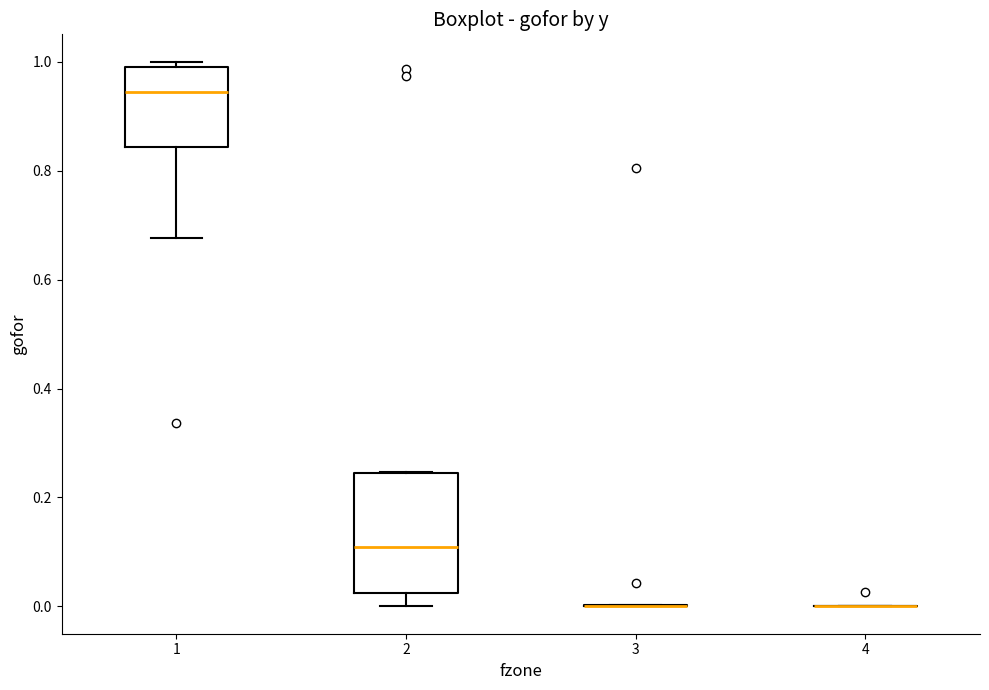

Reading left to right, read every box against the y-axis: the position of its median line, the range the box covers, and the ends of its whiskers. The values are not printed on the chart, so give them approximately, as read against the axis.

1: median 0.94, box 0.84 to 1.00, whiskers 0.68 to 1.00 (just above the box's upper edge)
2: median 0.10, box 0.02 to 0.24, whiskers 0.00 to 0.24
3: box collapsed to a line at 0.00, whiskers 0.00 to 0.00
4: box collapsed to a line at 0.00, whiskers 0.00 to 0.00